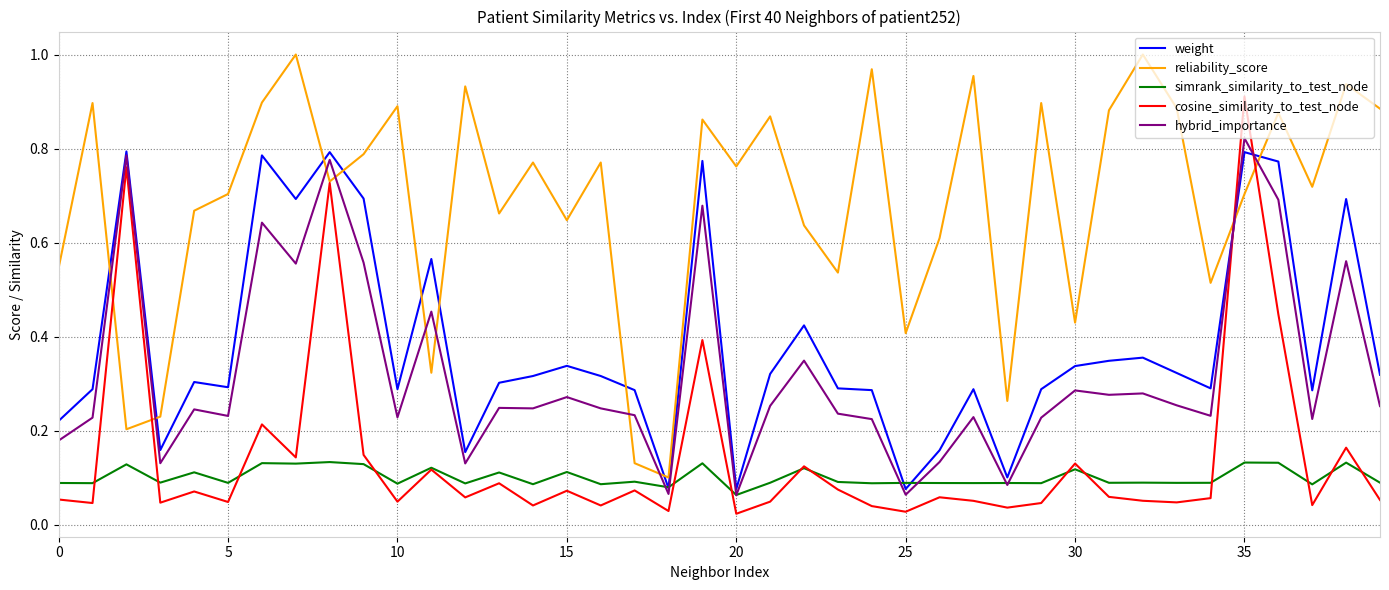

How many intersections are there between weight and cosine_similarity_to_test_node?

2